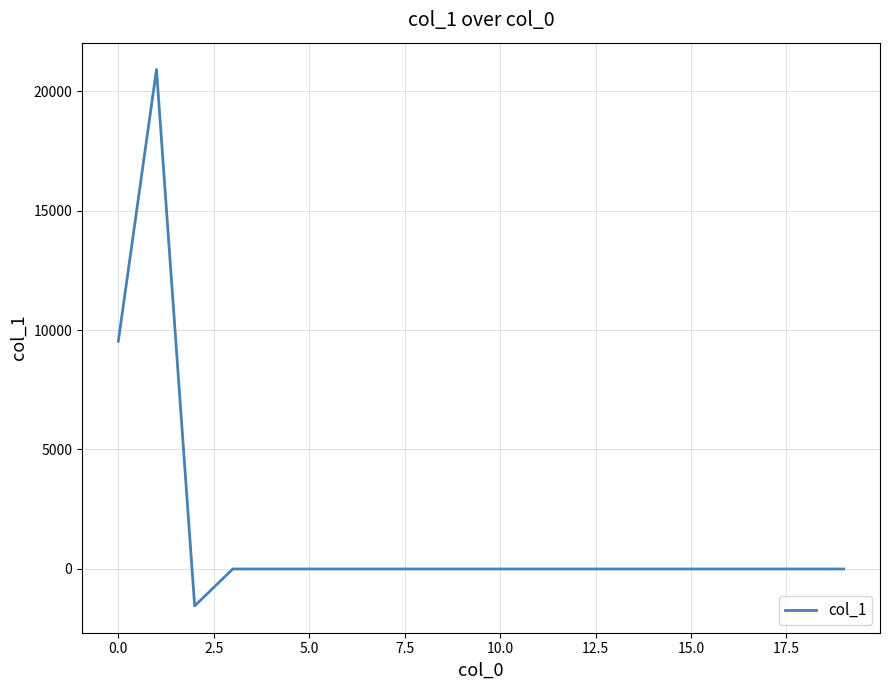

What is the difference between the maximum and minimum values?

22446.8